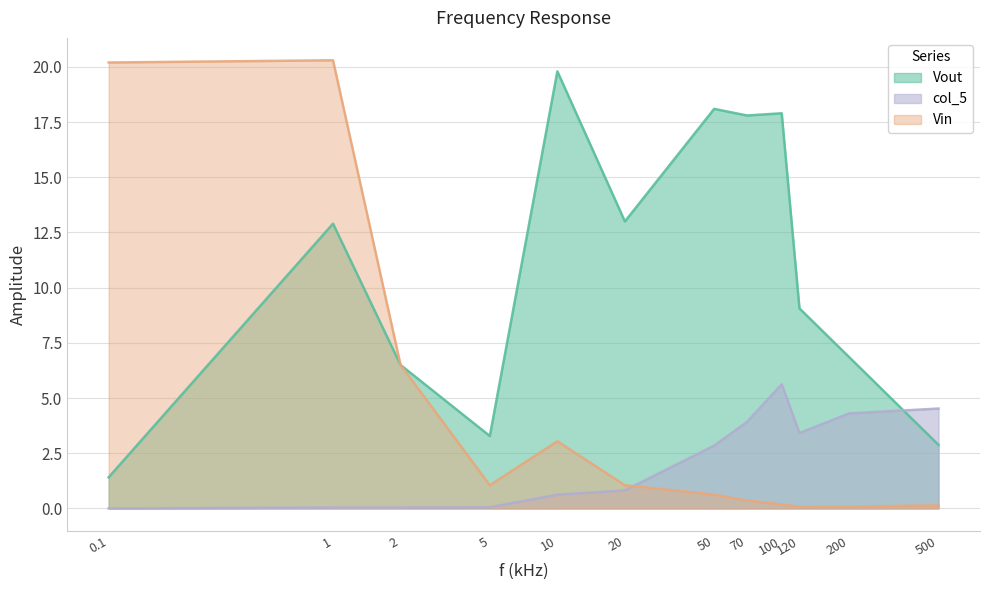

How many interior local valleys does the Vout series have?

3